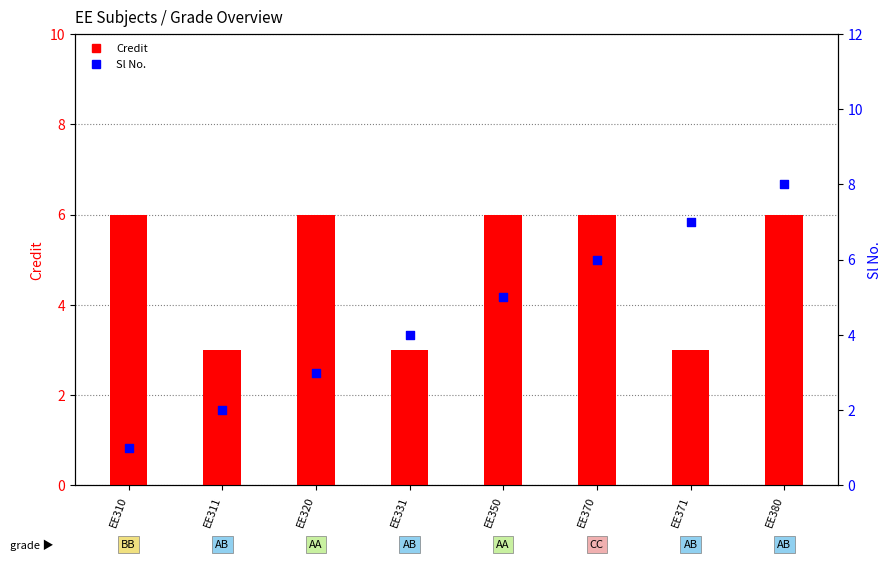

Is the value of Sl No. at EE311 greater than the value of Credit at EE370?

No